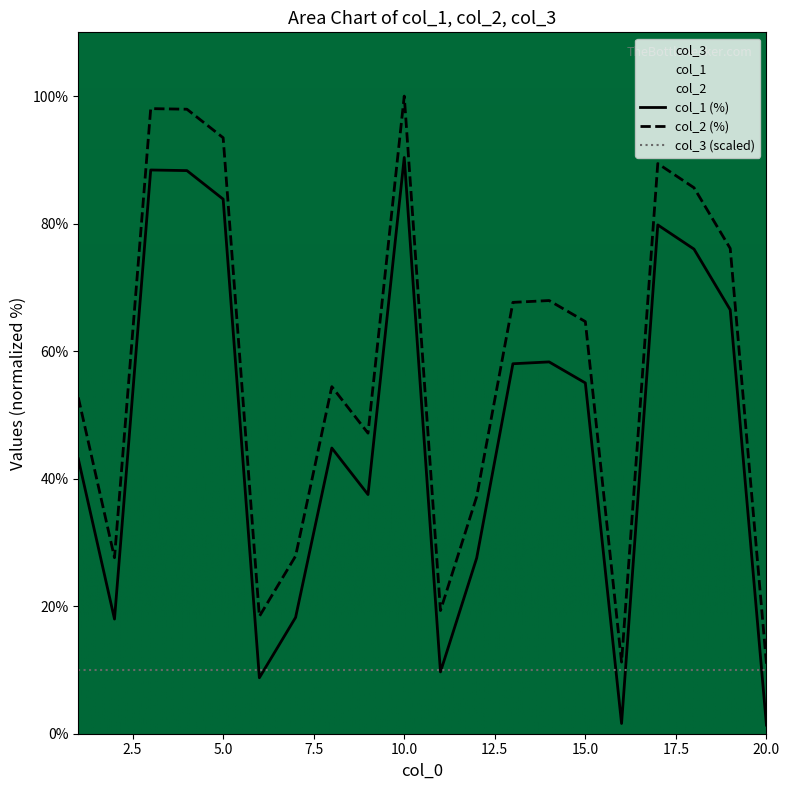

What is the total value across all series at 4?

186.3